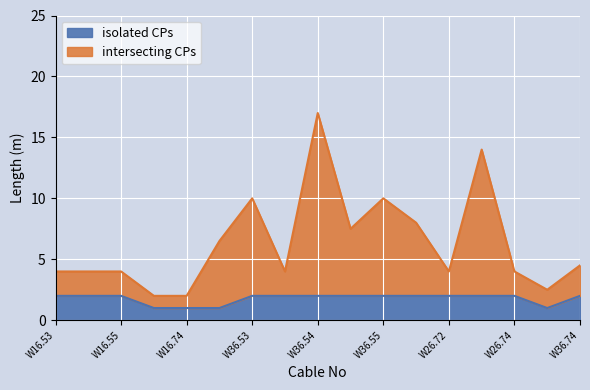

Where is intersecting CPs nearest to the value 9?

W36.53